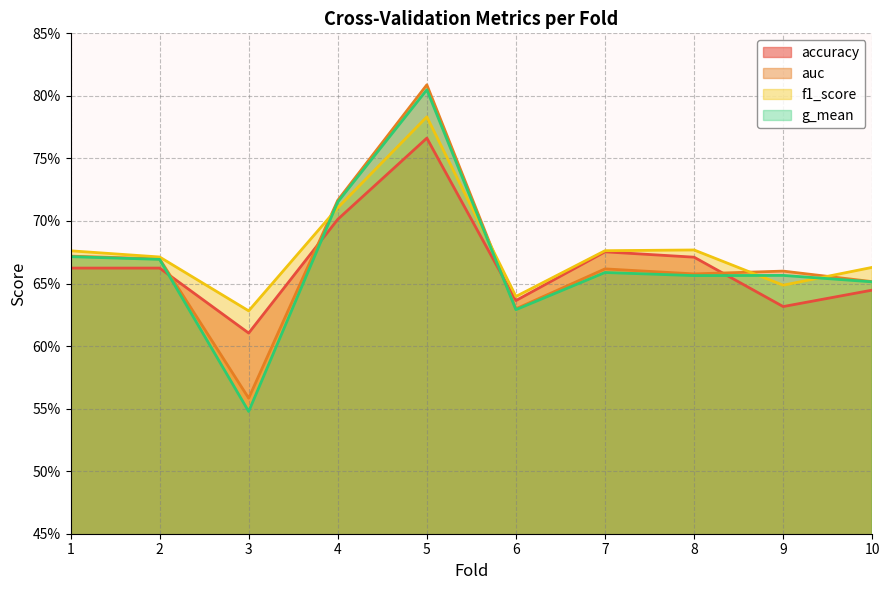

Reading right to left, what are all the values shown in this chart?

accuracy: 0.6	0.6	0.7	0.7	0.6	0.8	0.7	0.6	0.7	0.7
auc: 0.7	0.7	0.7	0.7	0.6	0.8	0.7	0.6	0.7	0.7
f1_score: 0.7	0.6	0.7	0.7	0.6	0.8	0.7	0.6	0.7	0.7
g_mean: 0.7	0.7	0.7	0.7	0.6	0.8	0.7	0.5	0.7	0.7